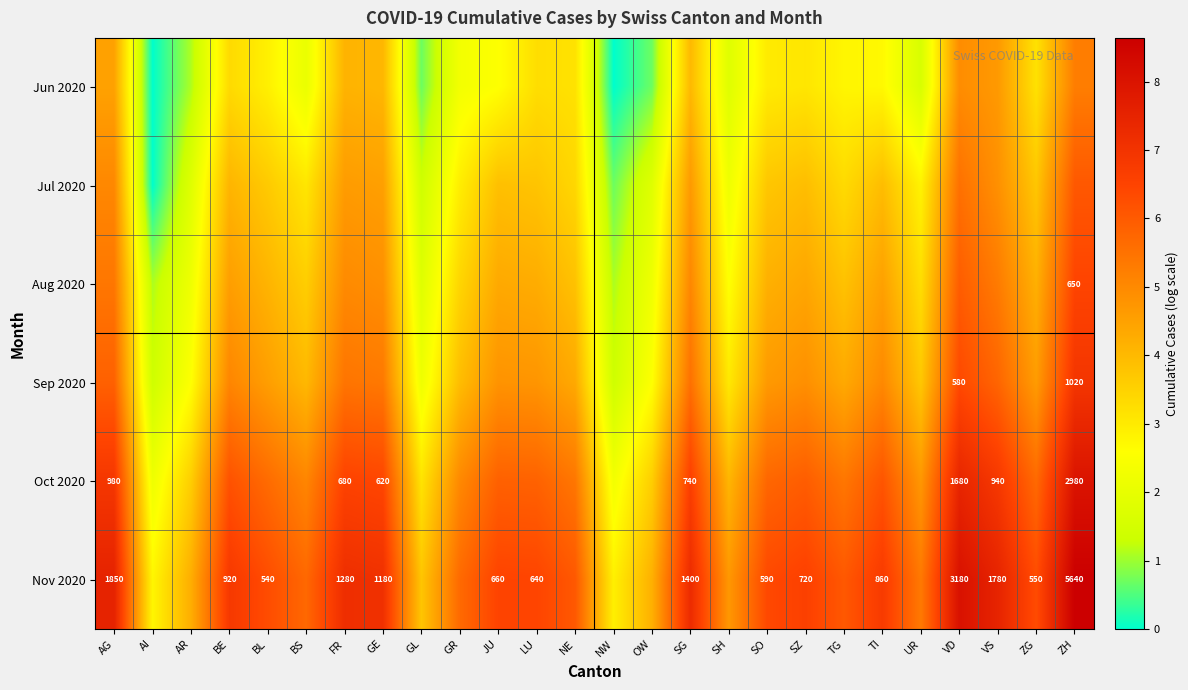

The value of Jun 2020 at AG is 1.6. True or false?

False